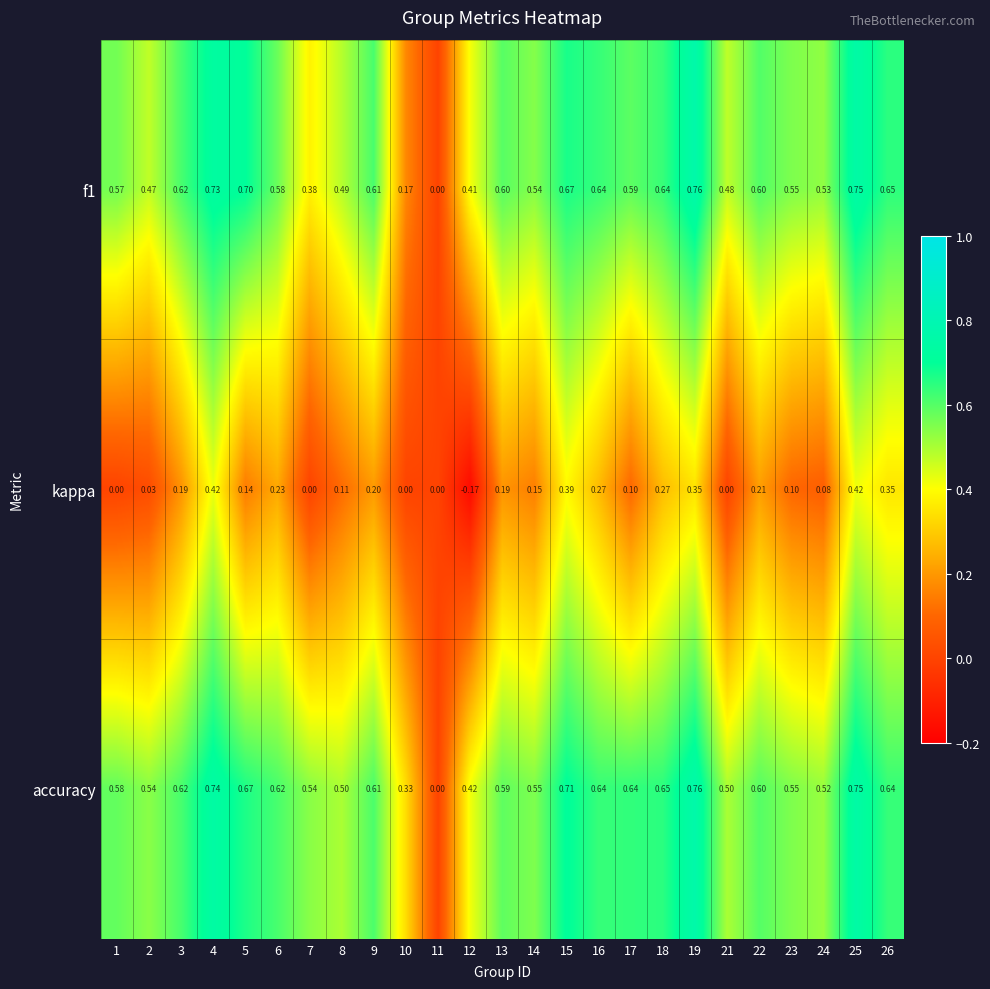

Between 11 and 15, which series saw the biggest shift?

accuracy